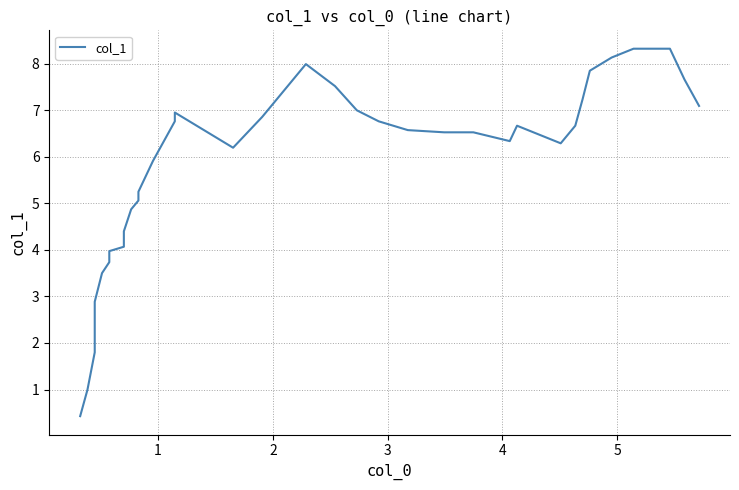

True or false: there are more than 1 points higher than both neighbors.

True